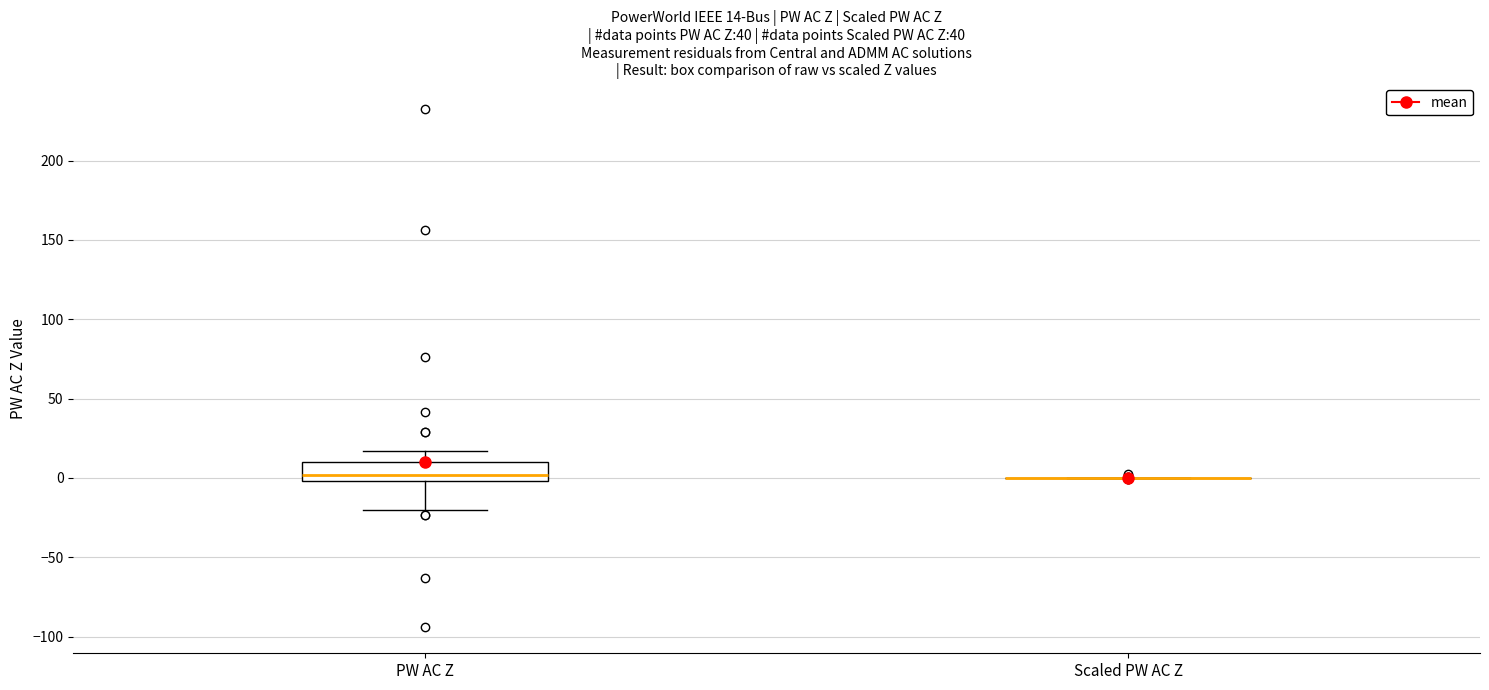

Comparing the boxes themselves (not the whiskers), which one is the tallest?

PW AC Z